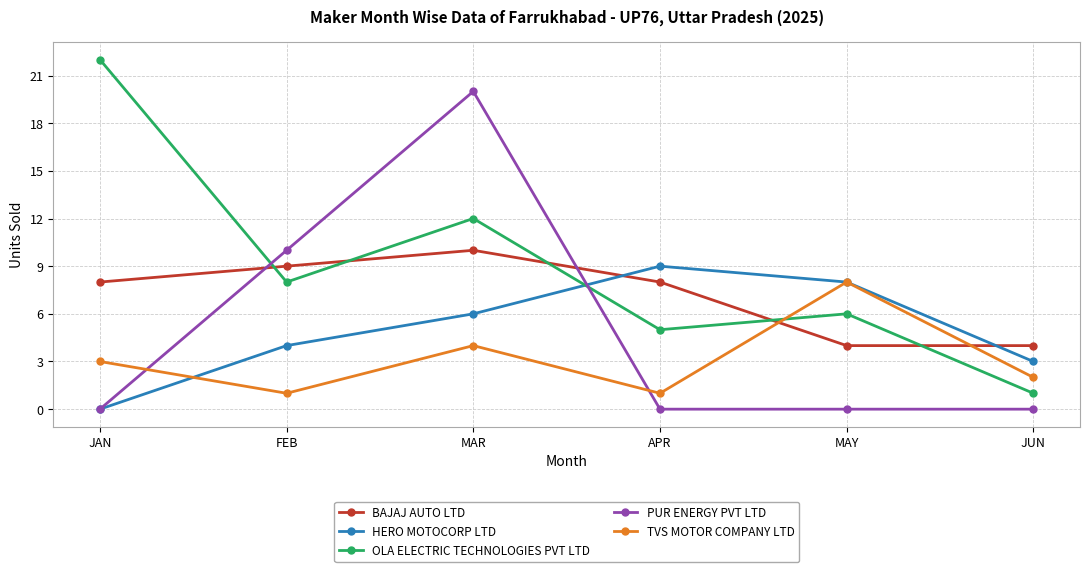

At which label does OLA ELECTRIC TECHNOLOGIES PVT LTD reach its peak?

JAN